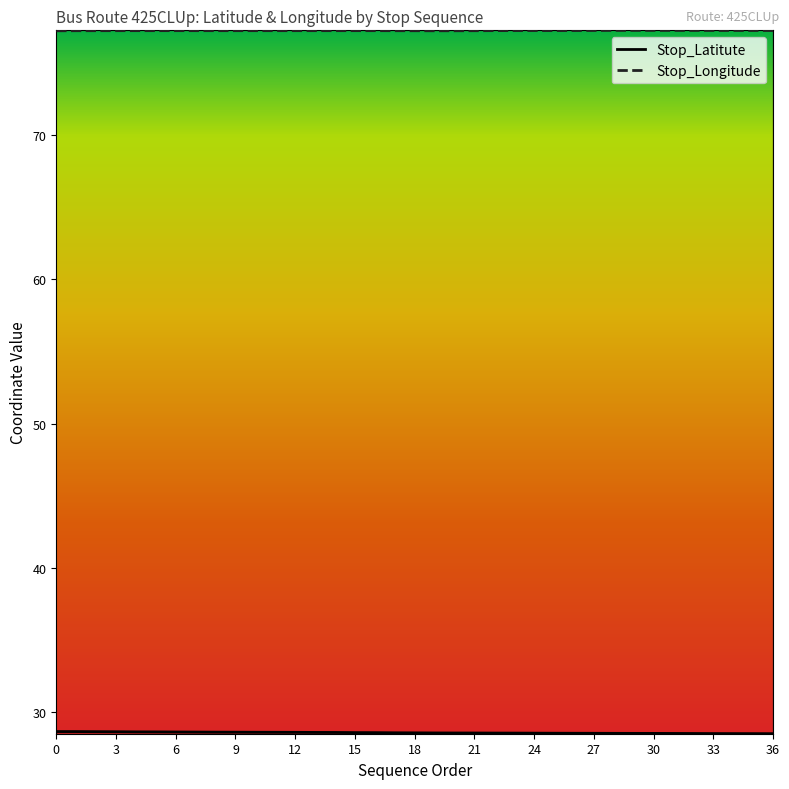

Which has a higher value, 28 or 30?

28